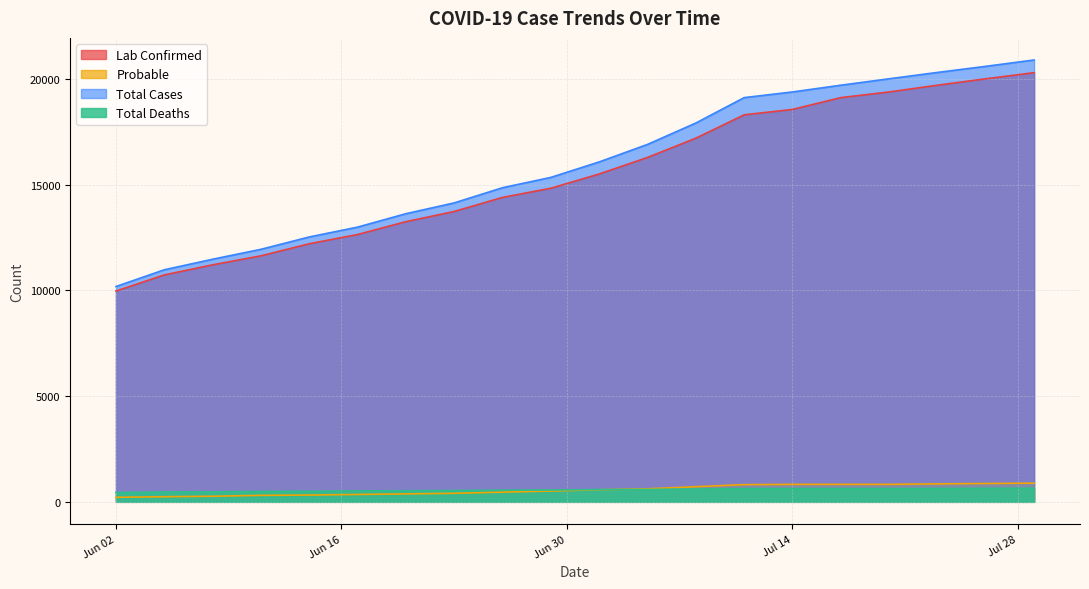

Where do Probable and Total Deaths first cross each other?

2020-07-02 and 2020-07-05